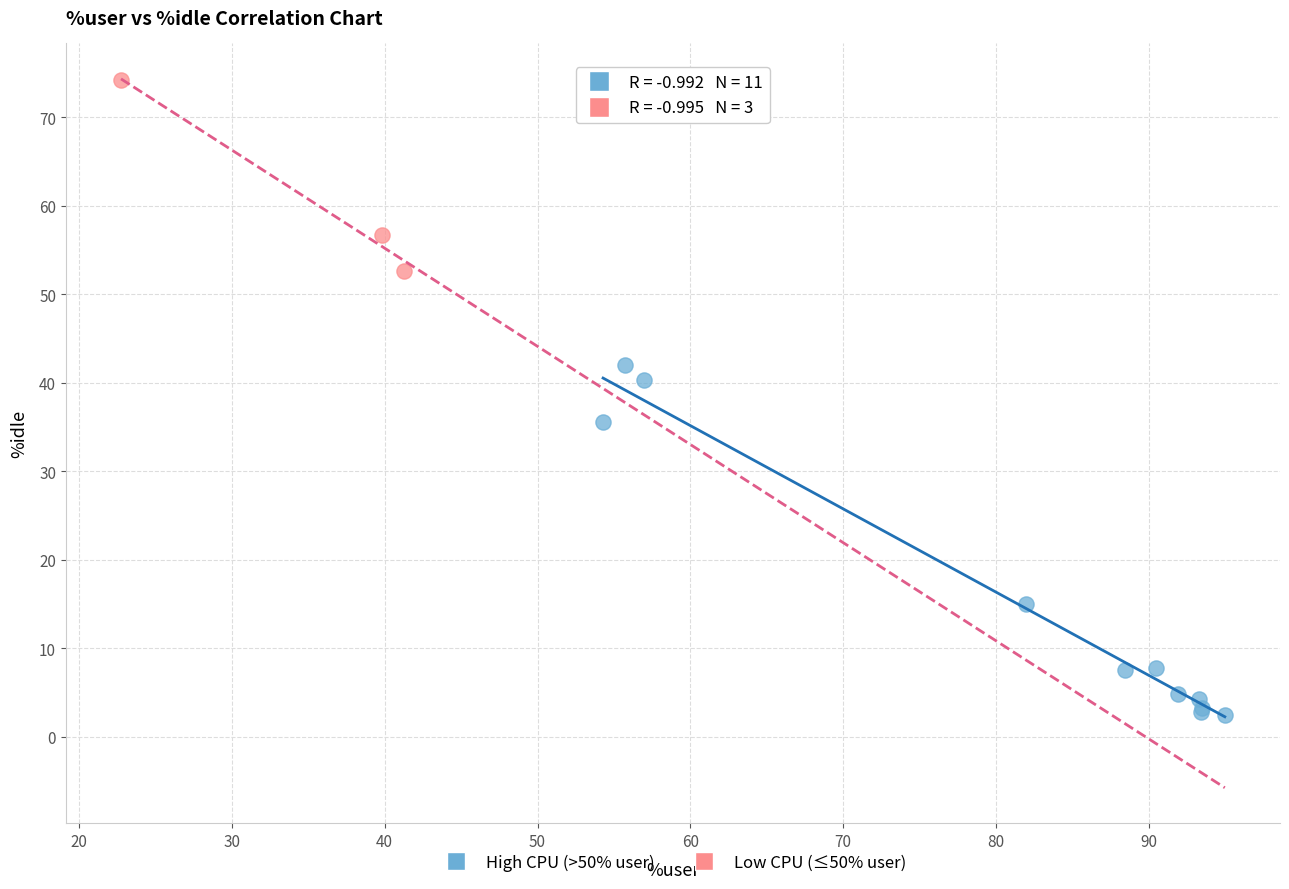

Which series reaches the minimum Y coordinate?

High CPU (>50% user)